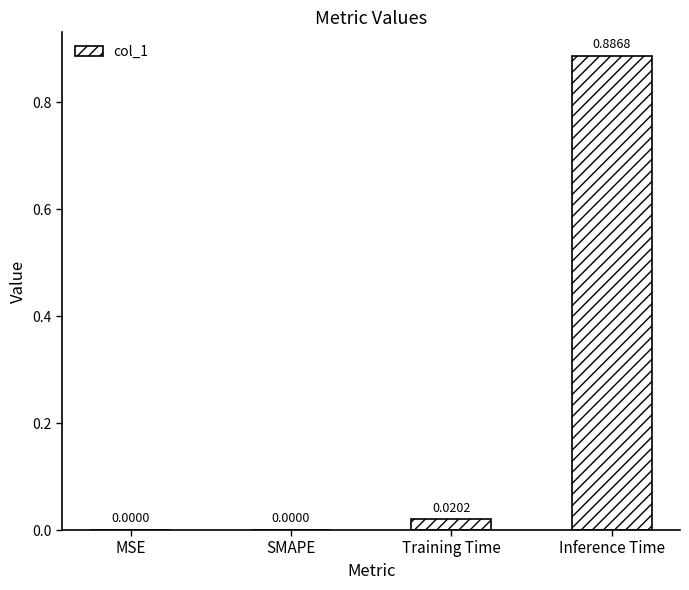

Is it true that the value at SMAPE is 0.0?

True